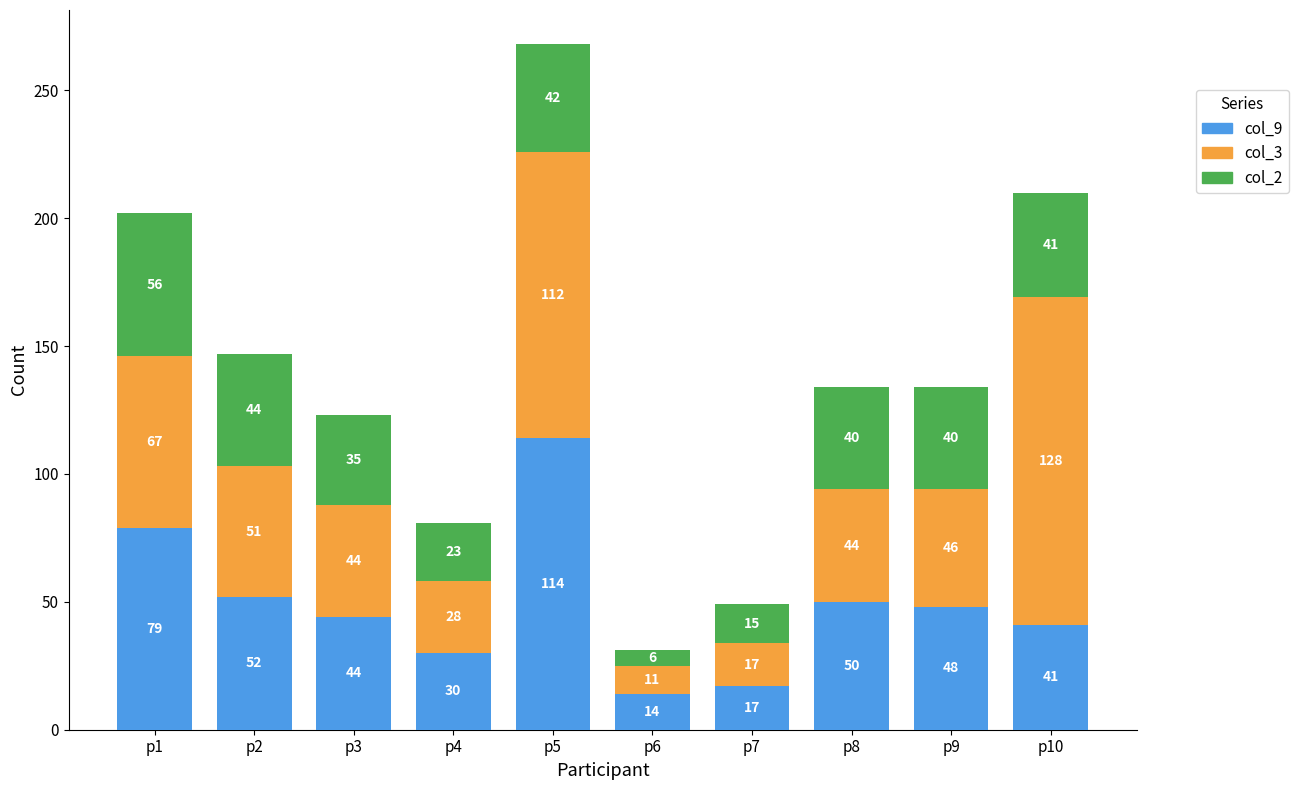

Reading left to right, what are the values for col_9?

p1=79	p2=52	p3=44	p4=30	p5=114	p6=14	p7=17	p8=50	p9=48	p10=41